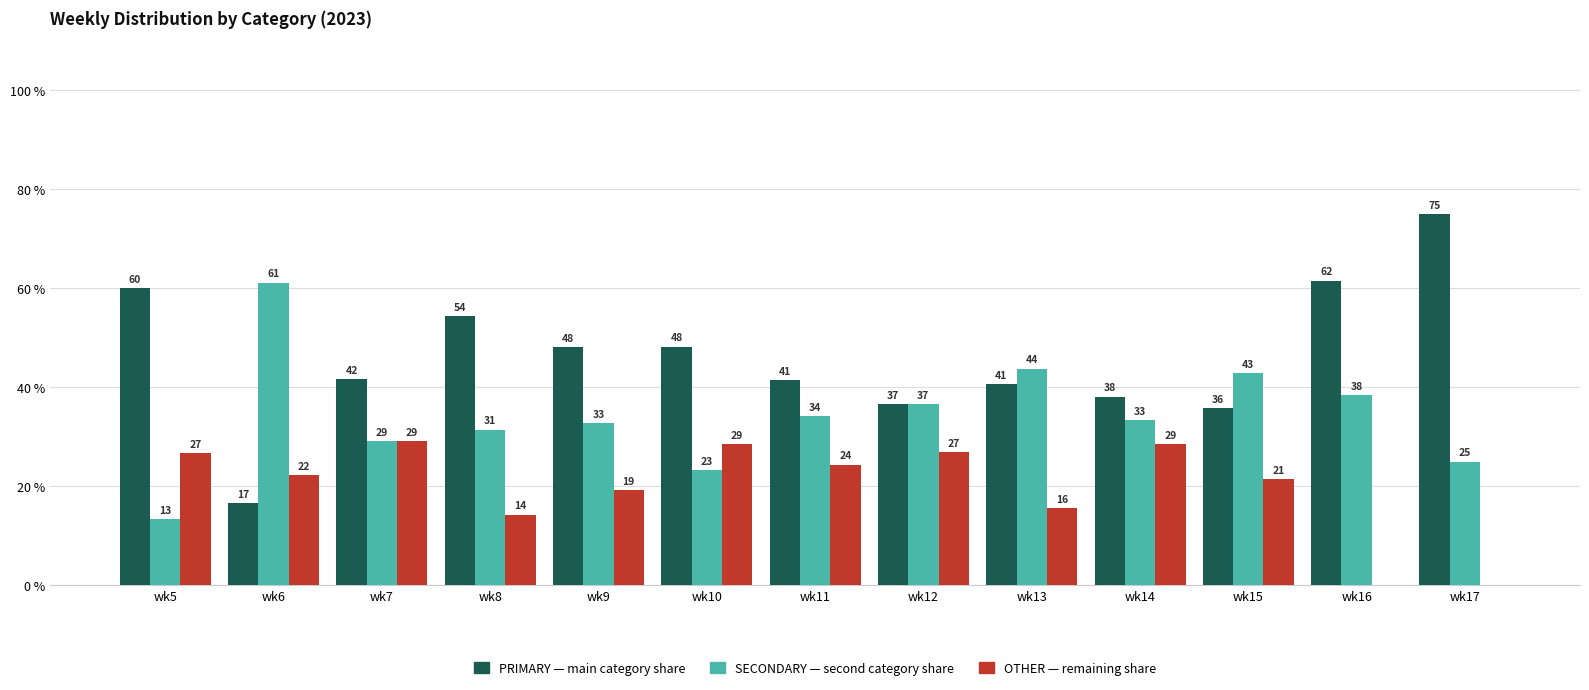

Are the bars grouped side by side (vs. stacked)?

Yes